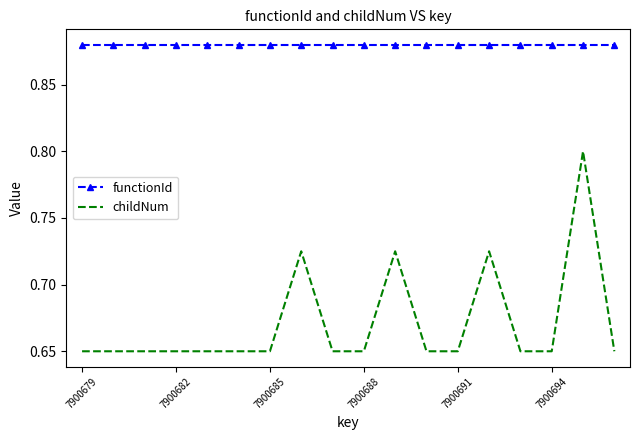

Which series has the largest total across all categories?

functionId